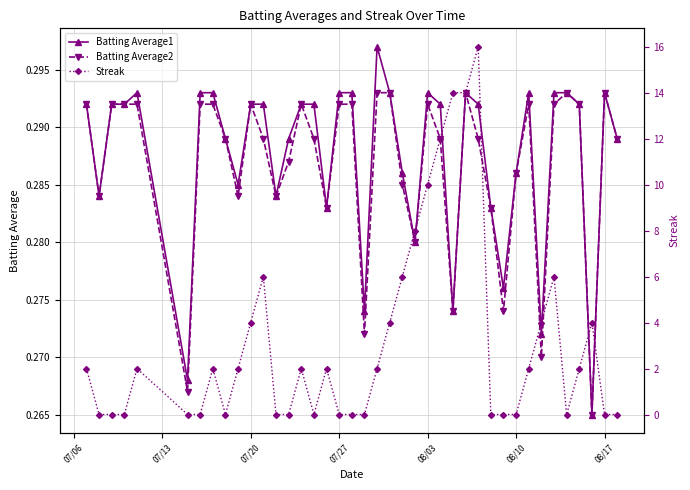

True or false: Batting Average2 has more than 2 interior local peaks.

True